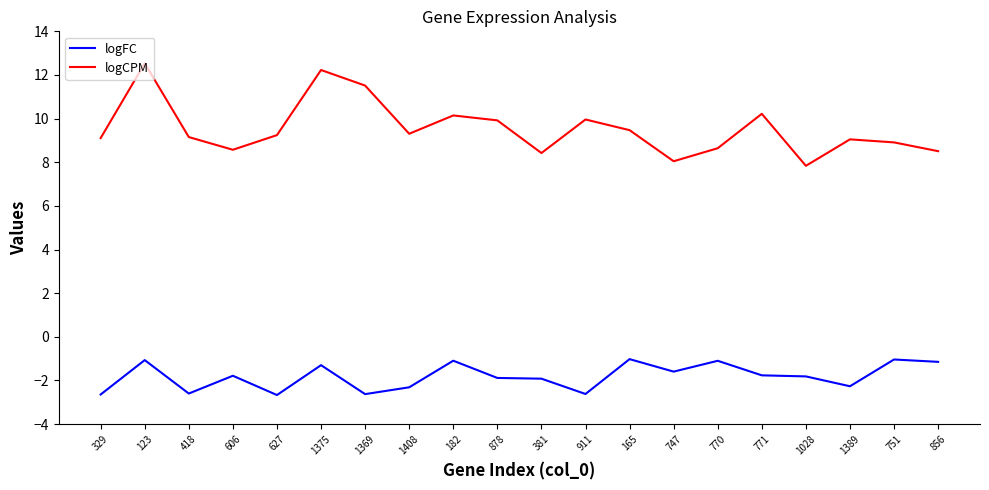

Does the chart have visible grid lines?

No